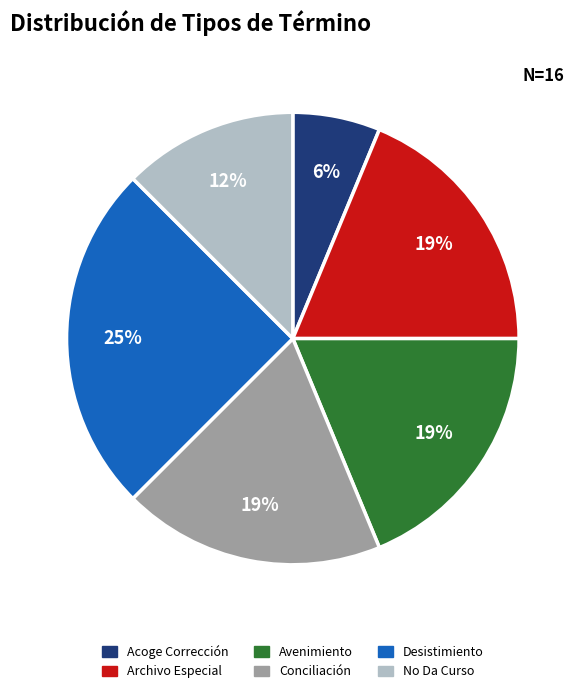

Does any single category account for the majority?

No